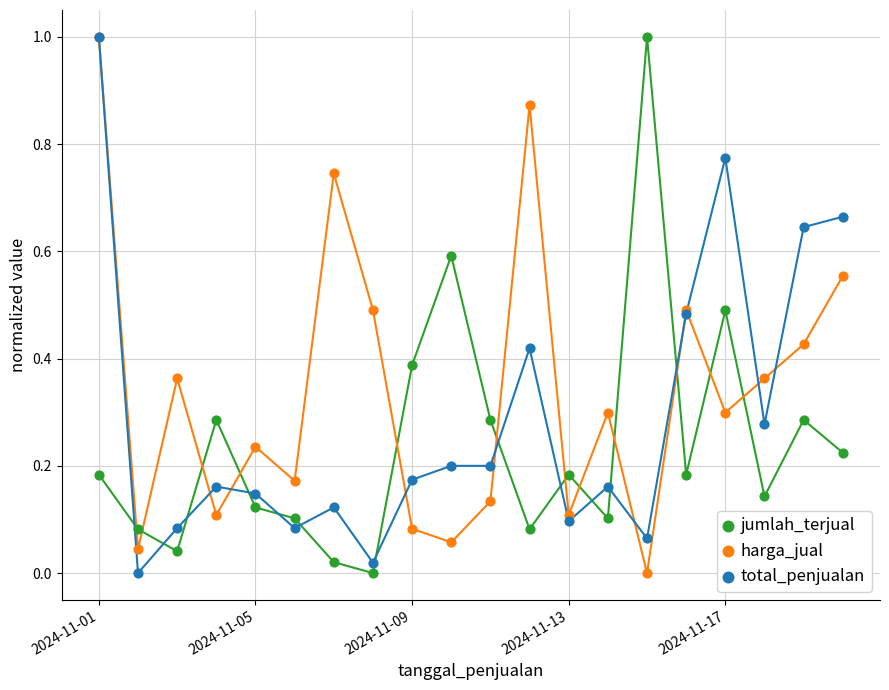

What are all the series names shown in the legend?

jumlah_terjual, harga_jual, total_penjualan